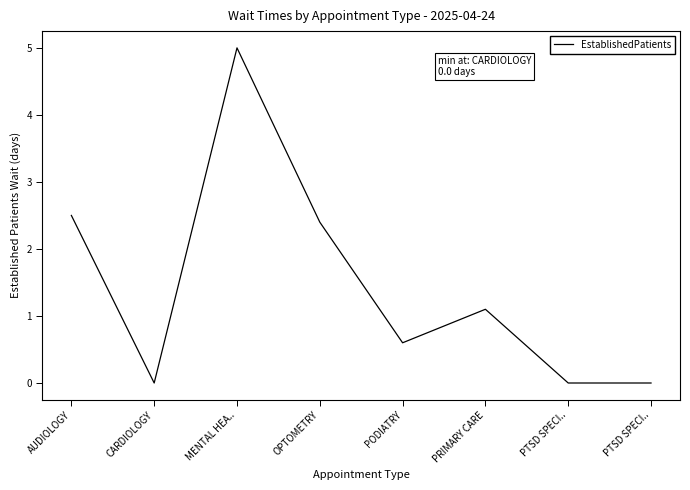

What is the maximum value shown in the chart?

5.0